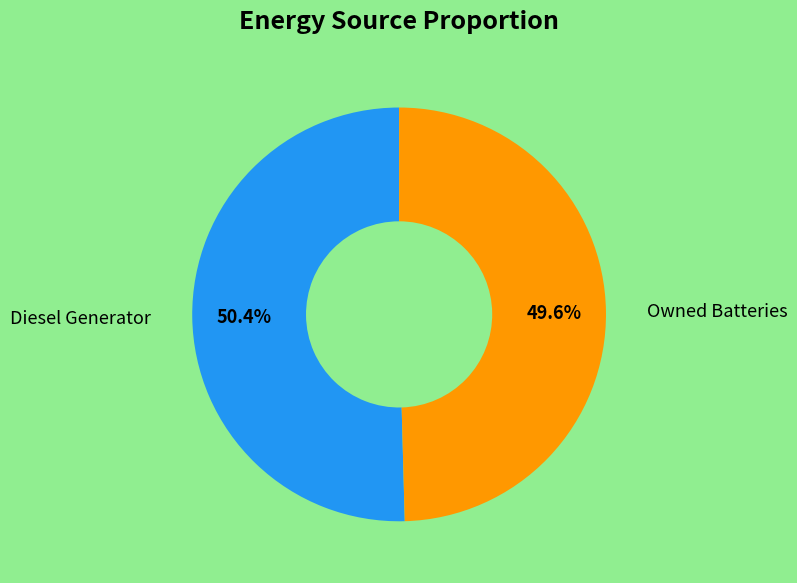

Is there a majority slice in this chart?

Yes